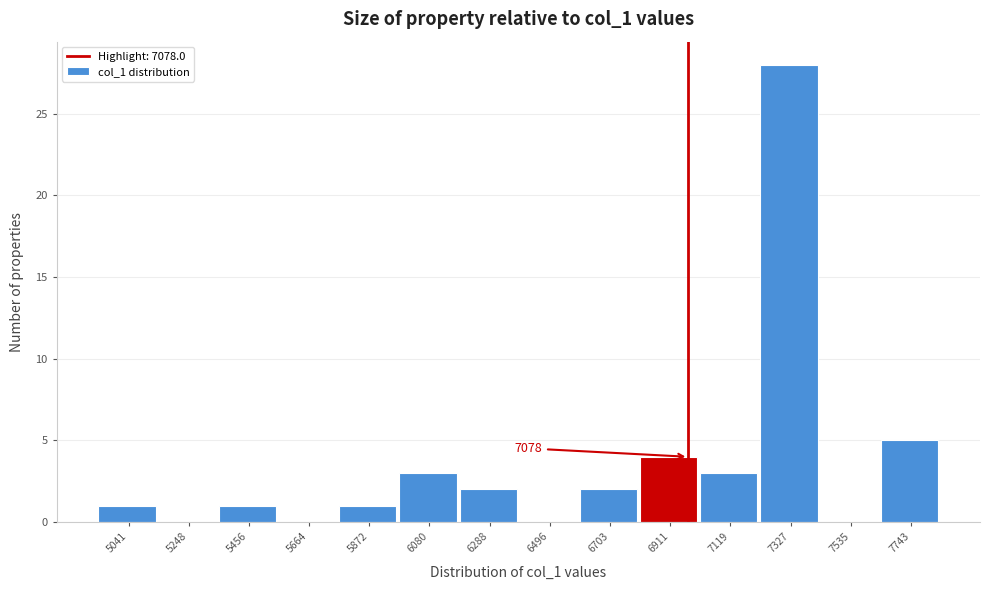

Reading left to right, what are all the values shown in this chart?

5041=1	5248=0	5456=1	5664=0	5872=1	6080=3	6288=2	6496=0	6703=2	6911=4	7119=3	7327=28	7535=0	7743=5